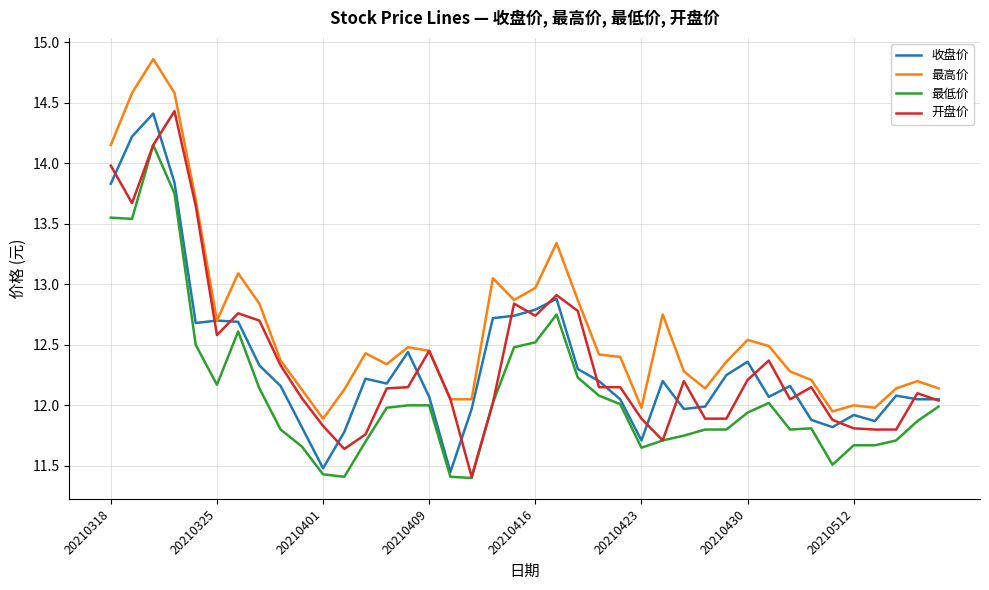

Which series has the largest total across all categories?

最高价